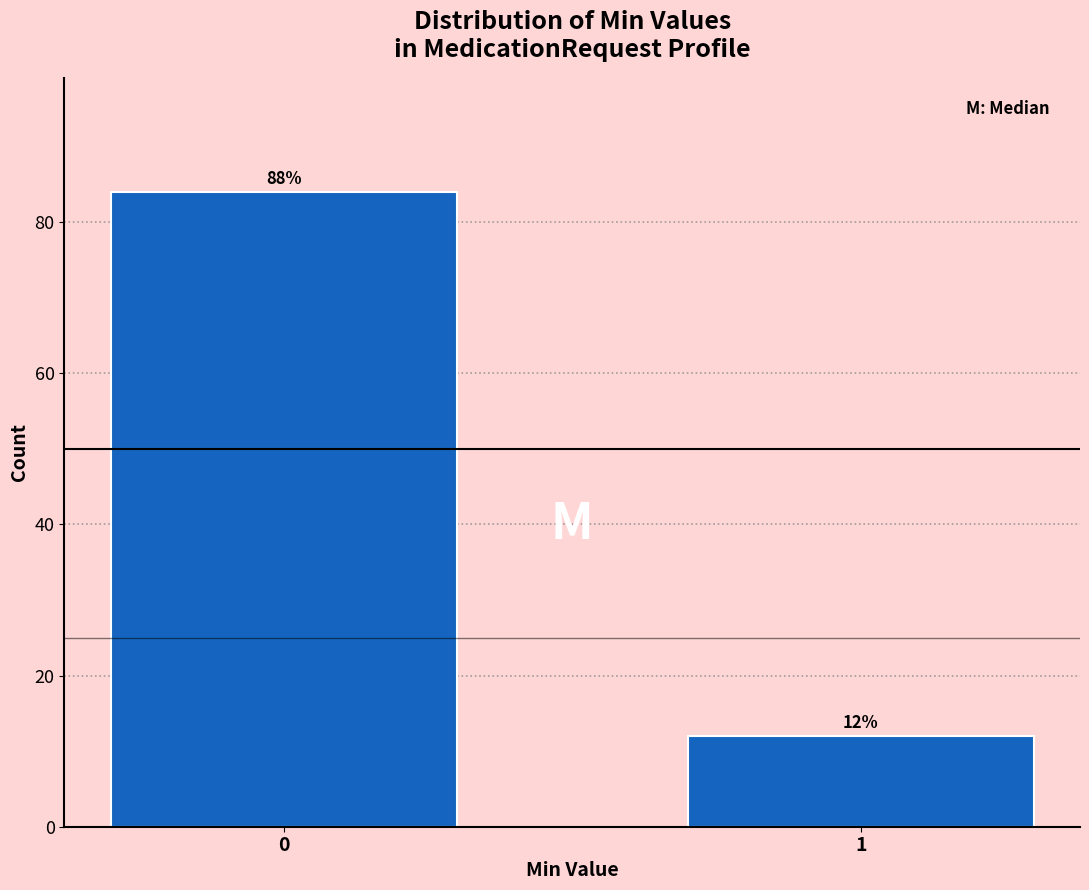

Reading right to left, list all the values displayed in this chart.

1=12	0=84